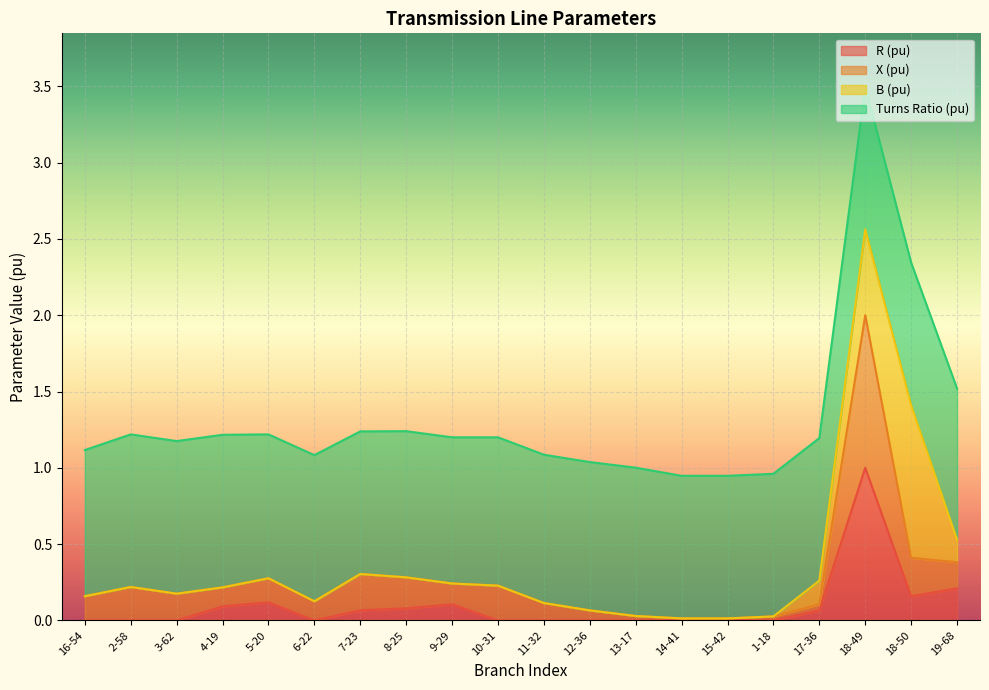

At which category is the sum across all series the highest?

18-49